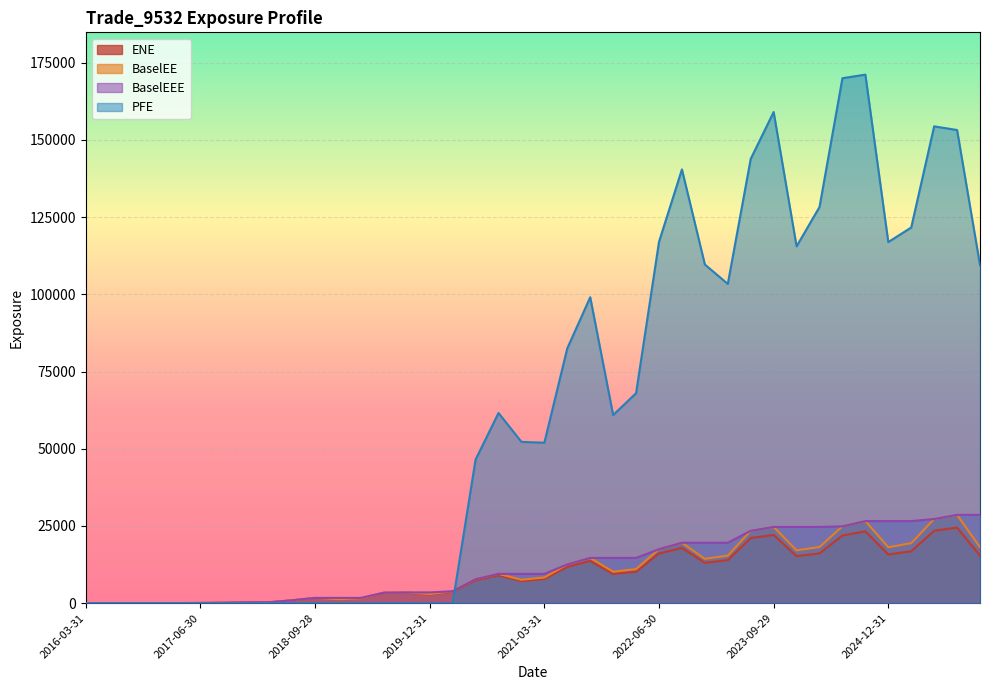

Reading left to right, what are all the values shown in this chart?

ENE: 2016-03-31=0.0	2016-06-30=0.0	2016-09-30=0.0	2016-12-30=0.0	2017-03-31=0.0	2017-06-30=33.4	2017-09-29=100.5	2017-12-29=249.3	2018-03-29=262.2	2018-06-29=888.9	2018-09-28=1642.3	2018-12-31=1219.6	2019-03-29=1480.0	2019-06-28=3278.3	2019-09-30=3332.2	2019-12-31=2805.2	2020-03-31=3664.6	2020-06-30=7371.5	2020-09-30=8985.3	2020-12-31=7136.0	2021-03-31=7801.6	2021-06-30=11729.5	2021-09-30=13647.3	2021-12-30=9428.7	2022-03-31=10166.8	2022-06-30=16047.5	2022-09-30=17872.2	2022-12-30=13039.5	2023-03-31=13902.4	2023-06-30=21067.4	2023-09-29=22075.2	2023-12-29=15206.9	2024-03-28=16073.7	2024-06-28=21880.7	2024-09-30=23245.1	2024-12-31=15731.5	2025-03-31=16788.4	2025-06-30=23425.6	2025-09-30=24441.5	2025-12-31=15374.4
BaselEE: 2016-03-31=0.0	2016-06-30=0.0	2016-09-30=0.0	2016-12-30=0.0	2017-03-31=0.0	2017-06-30=33.8	2017-09-29=101.8	2017-12-29=252.9	2018-03-29=266.7	2018-06-29=906.8	2018-09-28=1680.4	2018-12-31=1251.8	2019-03-29=1523.5	2019-06-28=3386.6	2019-09-30=3455.0	2019-12-31=2919.1	2020-03-31=3827.1	2020-06-30=7730.4	2020-09-30=9462.7	2020-12-31=7547.0	2021-03-31=8285.1	2021-06-30=12515.5	2021-09-30=14631.9	2021-12-30=10157.1	2022-03-31=11004.3	2022-06-30=17459.2	2022-09-30=19546.2	2022-12-30=14334.7	2023-03-31=15362.5	2023-06-30=23406.5	2023-09-29=24659.8	2023-12-29=17079.9	2024-03-28=18150.7	2024-06-28=24850.9	2024-09-30=26557.1	2024-12-31=18077.3	2025-03-31=19401.2	2025-06-30=27229.1	2025-09-30=28577.5	2025-12-31=18082.0
BaselEEE: 2016-03-31=0.0	2016-06-30=0.0	2016-09-30=0.0	2016-12-30=0.0	2017-03-31=0.0	2017-06-30=33.8	2017-09-29=101.8	2017-12-29=252.9	2018-03-29=266.7	2018-06-29=906.8	2018-09-28=1680.4	2018-12-31=1680.4	2019-03-29=1680.4	2019-06-28=3386.6	2019-09-30=3455.0	2019-12-31=3455.0	2020-03-31=3827.1	2020-06-30=7730.4	2020-09-30=9462.7	2020-12-31=9462.7	2021-03-31=9462.7	2021-06-30=12515.5	2021-09-30=14631.9	2021-12-30=14631.9	2022-03-31=14631.9	2022-06-30=17459.2	2022-09-30=19546.2	2022-12-30=19546.2	2023-03-31=19546.2	2023-06-30=23406.5	2023-09-29=24659.8	2023-12-29=24659.8	2024-03-28=24659.8	2024-06-28=24850.9	2024-09-30=26557.1	2024-12-31=26557.1	2025-03-31=26557.1	2025-06-30=27229.1	2025-09-30=28577.5	2025-12-31=28577.5
PFE: 2016-03-31=0.0	2016-06-30=0.0	2016-09-30=0.0	2016-12-30=0.0	2017-03-31=0.0	2017-06-30=0.0	2017-09-29=0.0	2017-12-29=0.0	2018-03-29=0.0	2018-06-29=0.0	2018-09-28=0.0	2018-12-31=0.0	2019-03-29=0.0	2019-06-28=0.0	2019-09-30=0.0	2019-12-31=0.0	2020-03-31=0.0	2020-06-30=46475.4	2020-09-30=61582.3	2020-12-31=52216.1	2021-03-31=51940.3	2021-06-30=82514.5	2021-09-30=99069.1	2021-12-30=60910.0	2022-03-31=67991.1	2022-06-30=117016.0	2022-09-30=140465.0	2022-12-30=109669.0	2023-03-31=103381.0	2023-06-30=143881.0	2023-09-29=159062.0	2023-12-29=115559.0	2024-03-28=128284.0	2024-06-28=170005.0	2024-09-30=171172.0	2024-12-31=116937.0	2025-03-31=121652.0	2025-06-30=154418.0	2025-09-30=153225.0	2025-12-31=109482.0